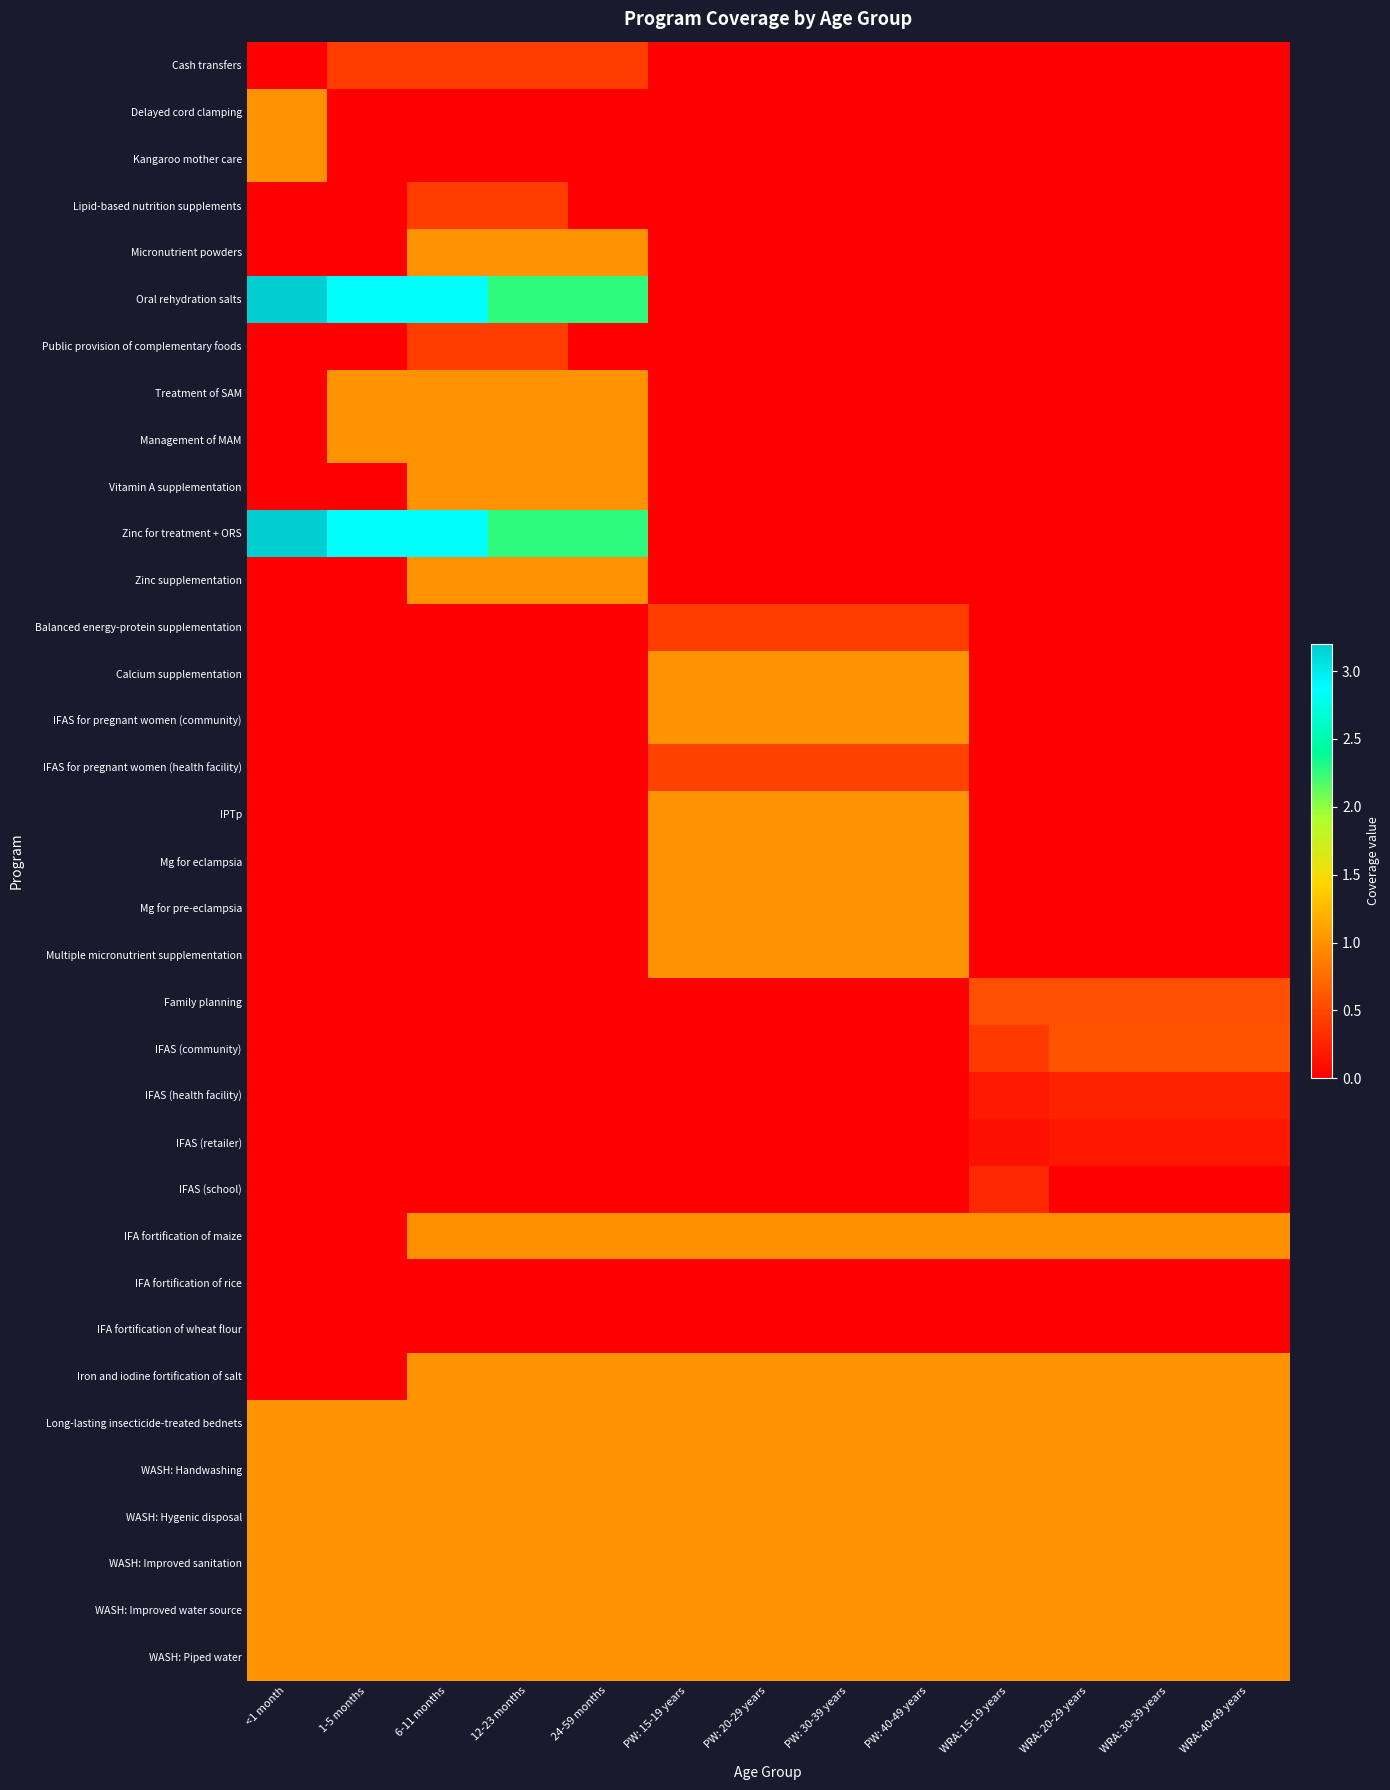

What is the total value across all series at WRA: 20-29 years?

9.6